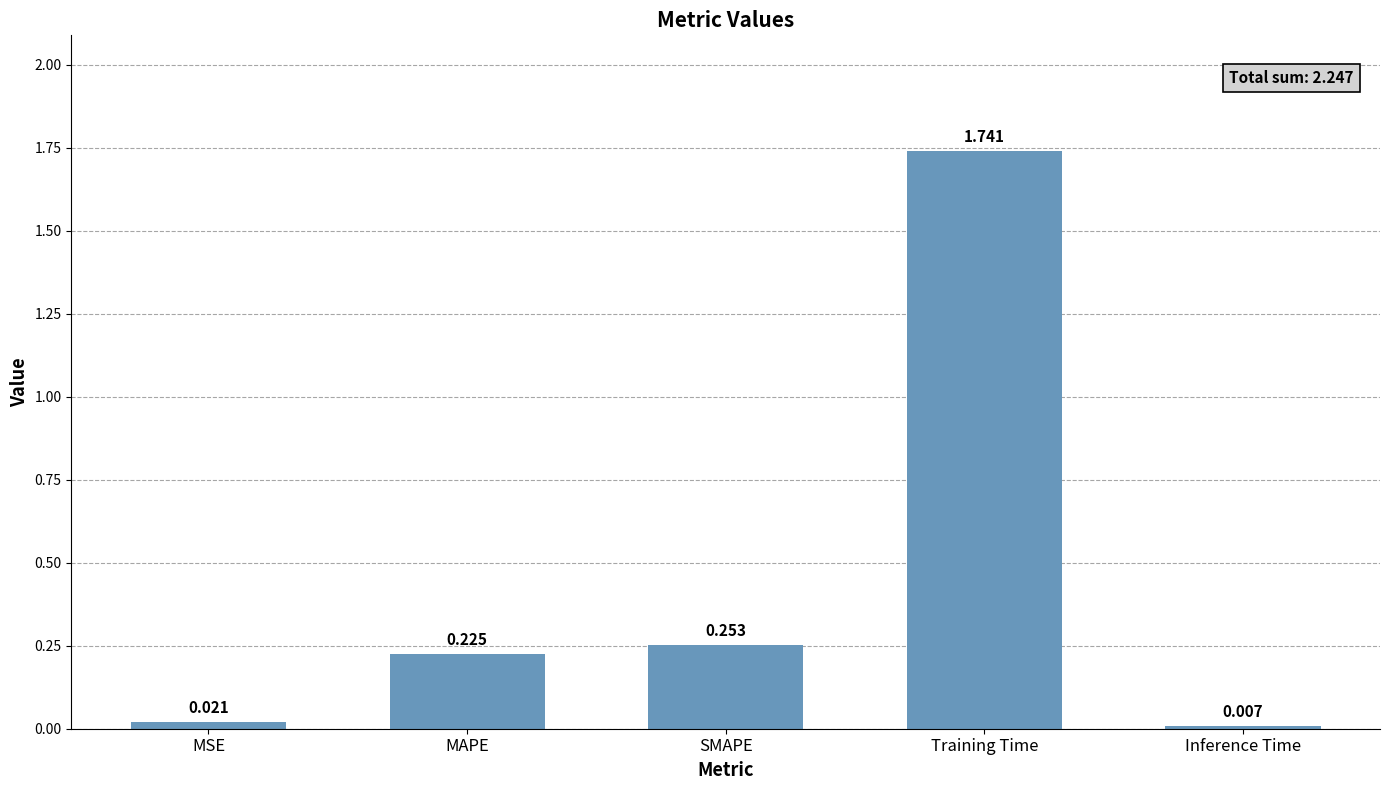

List the labels in order of value, largest first.

Training Time, SMAPE, MAPE, MSE, Inference Time